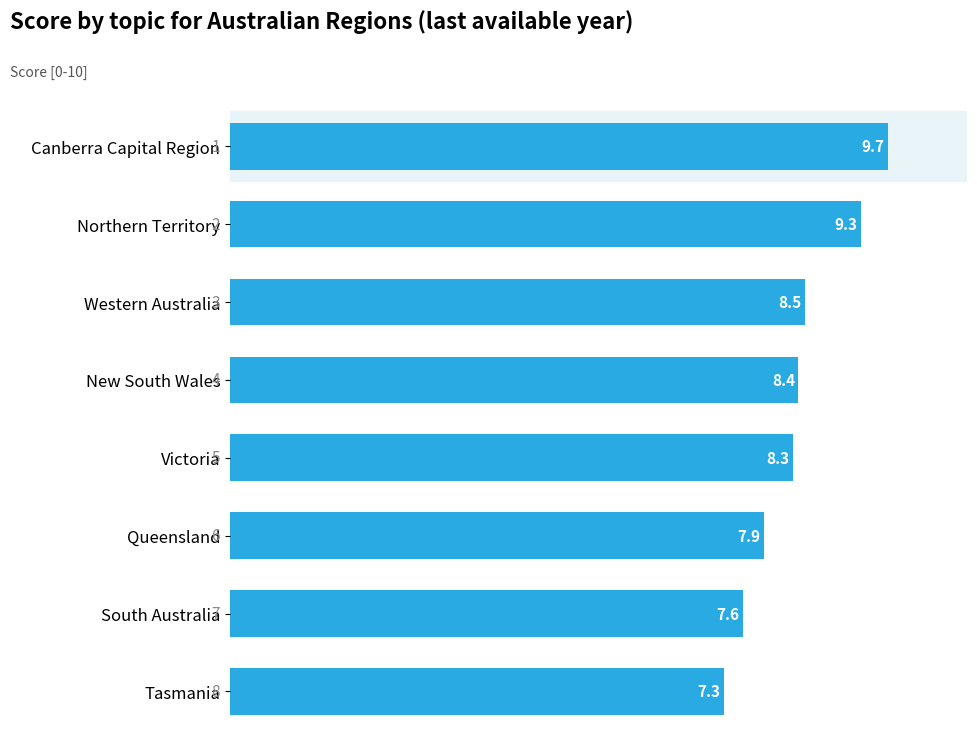

How many values are between 7 and 9?

6